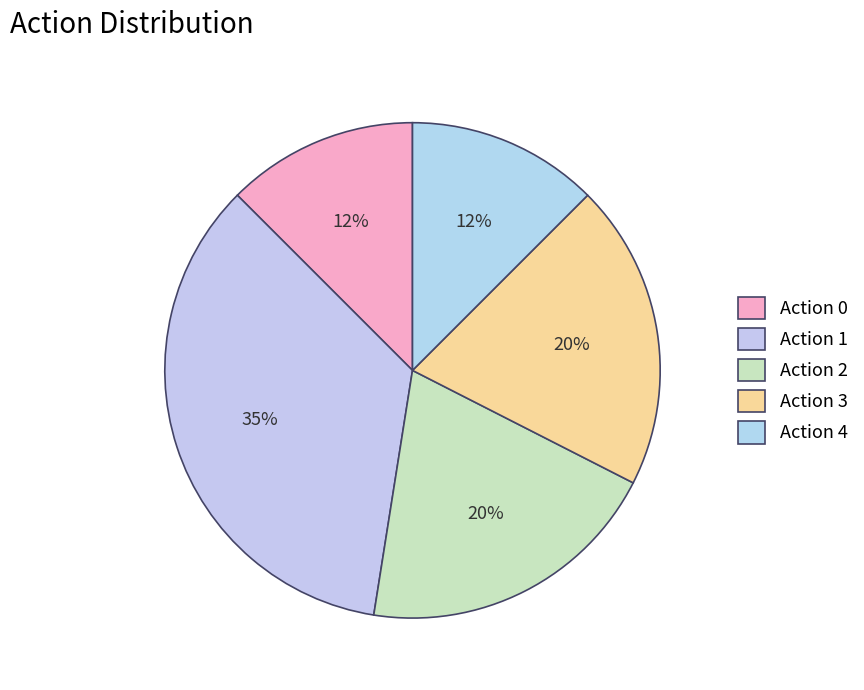

Count the number of slices in the pie.

5